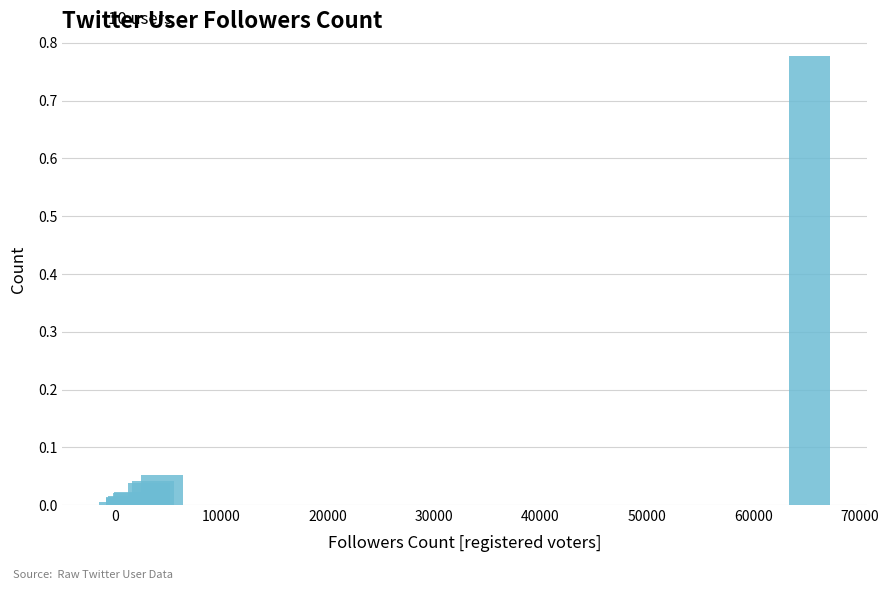

What is the sum of all values?

1.0